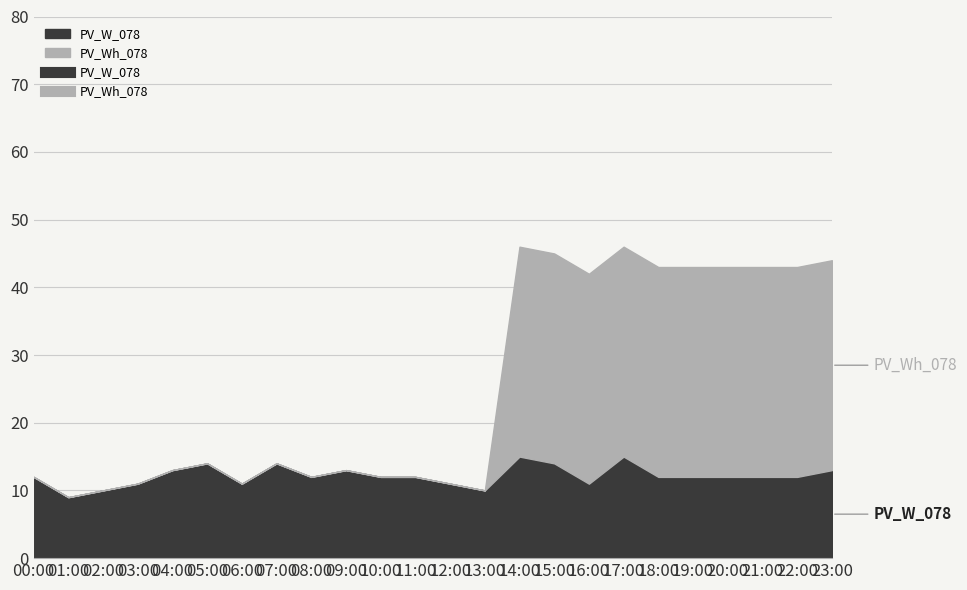

What is the difference between the maximum and second lowest values in the PV_Wh_078 series?

31